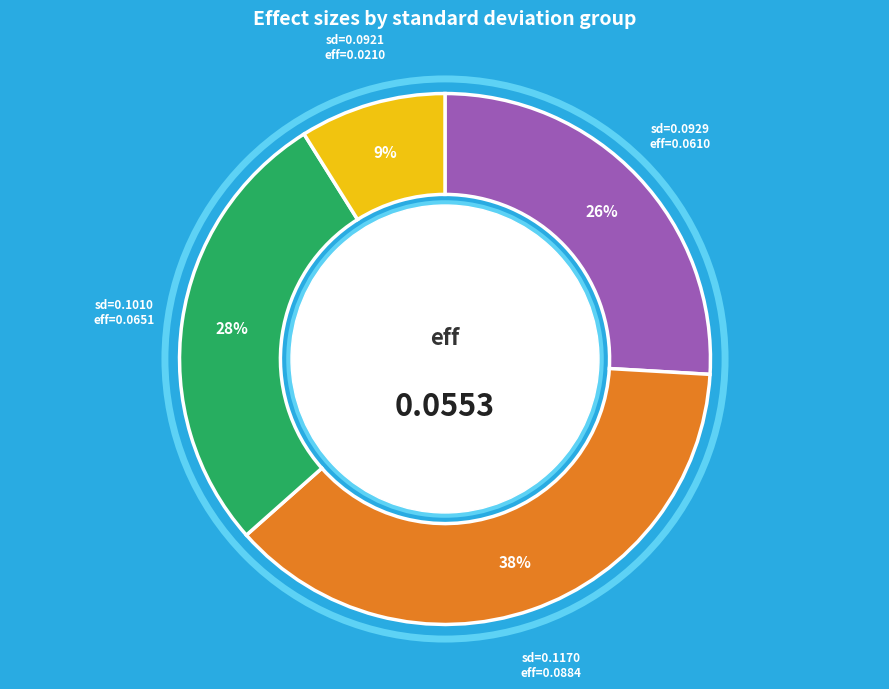

Which has a higher value, 0.1169946693145432 or 0.09288401820796881?

0.1169946693145432